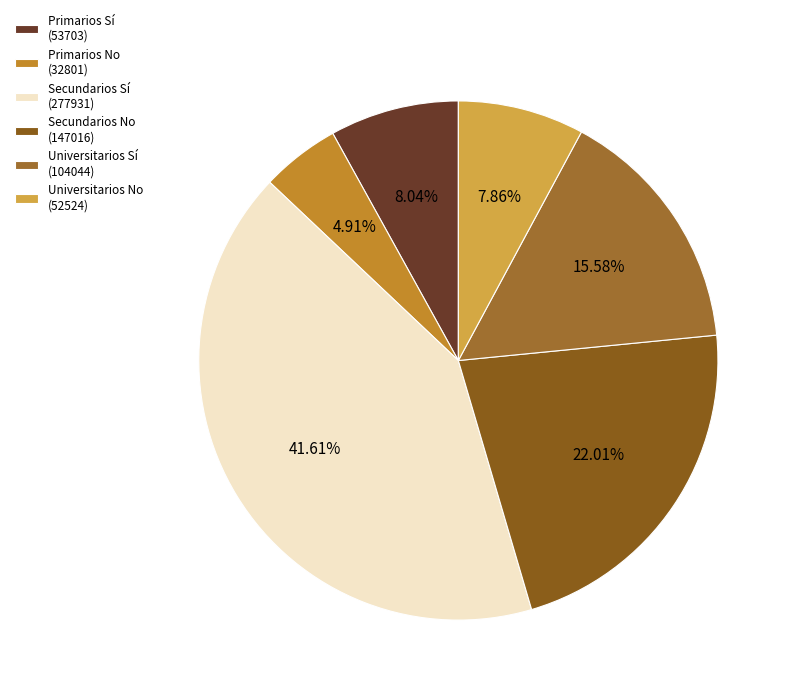

Count the number of slices in the pie.

6